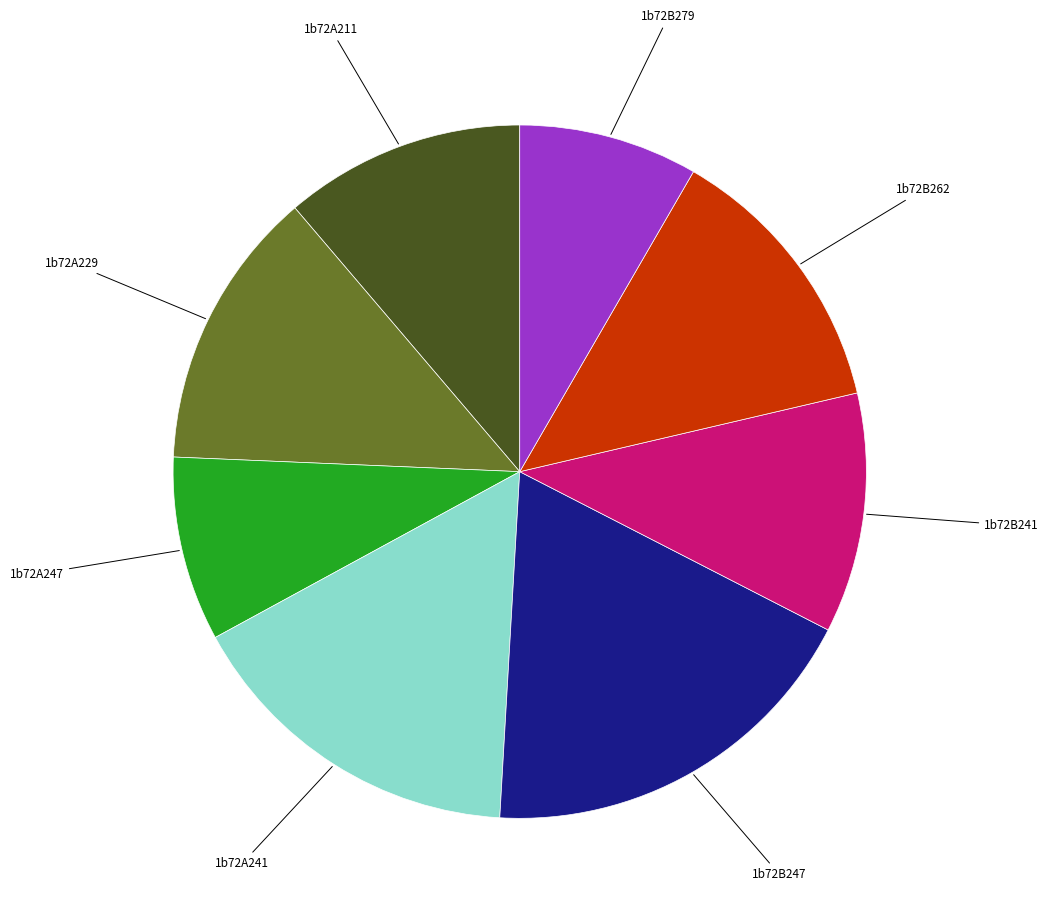

What is the largest slice in the pie chart?

1b72B247